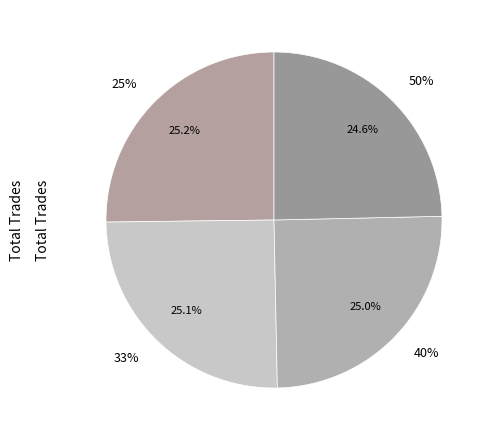

Is it true that 25% is 19% of the pie?

False